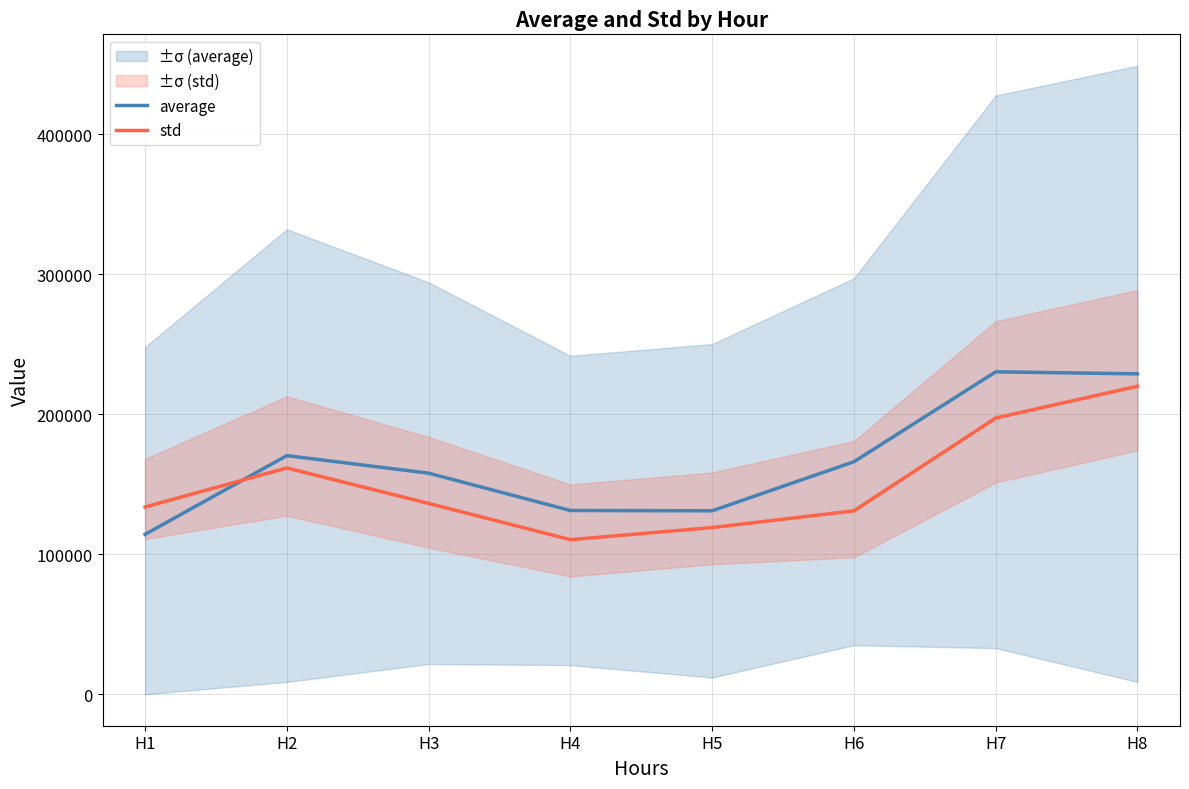

List the series in order of their peak value, lowest first.

std, average